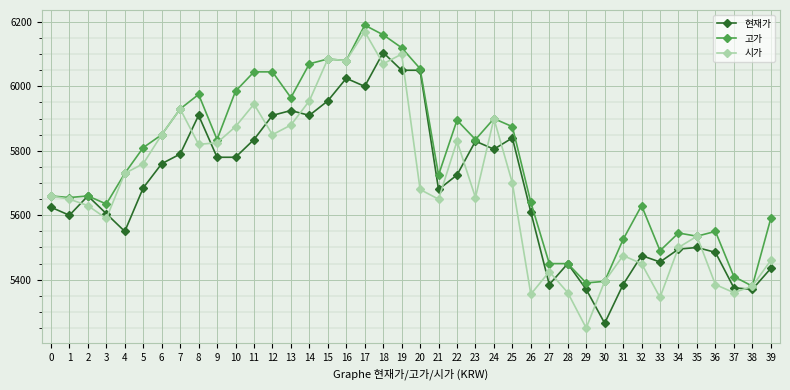

True or false: 고가 has more than 2 interior local peaks.

True